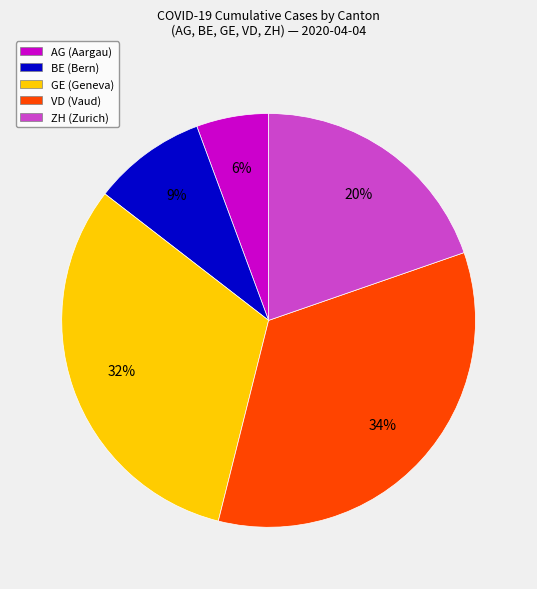

Count the number of slices in the pie.

5